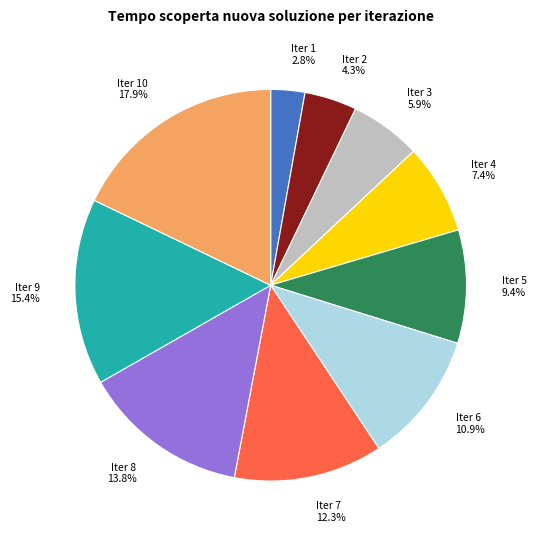

Which slice is the smallest?

Iter 1